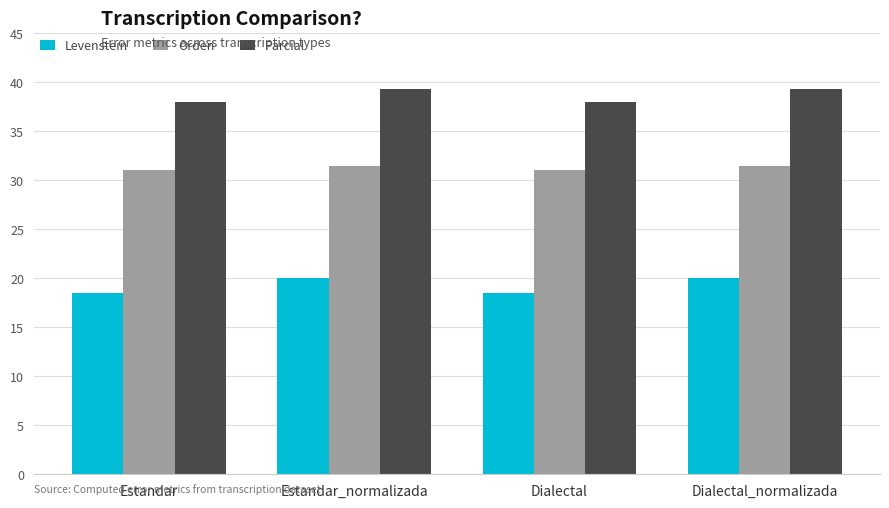

Which series changed the most between Estandar_normalizada and Dialectal?

Levenstein